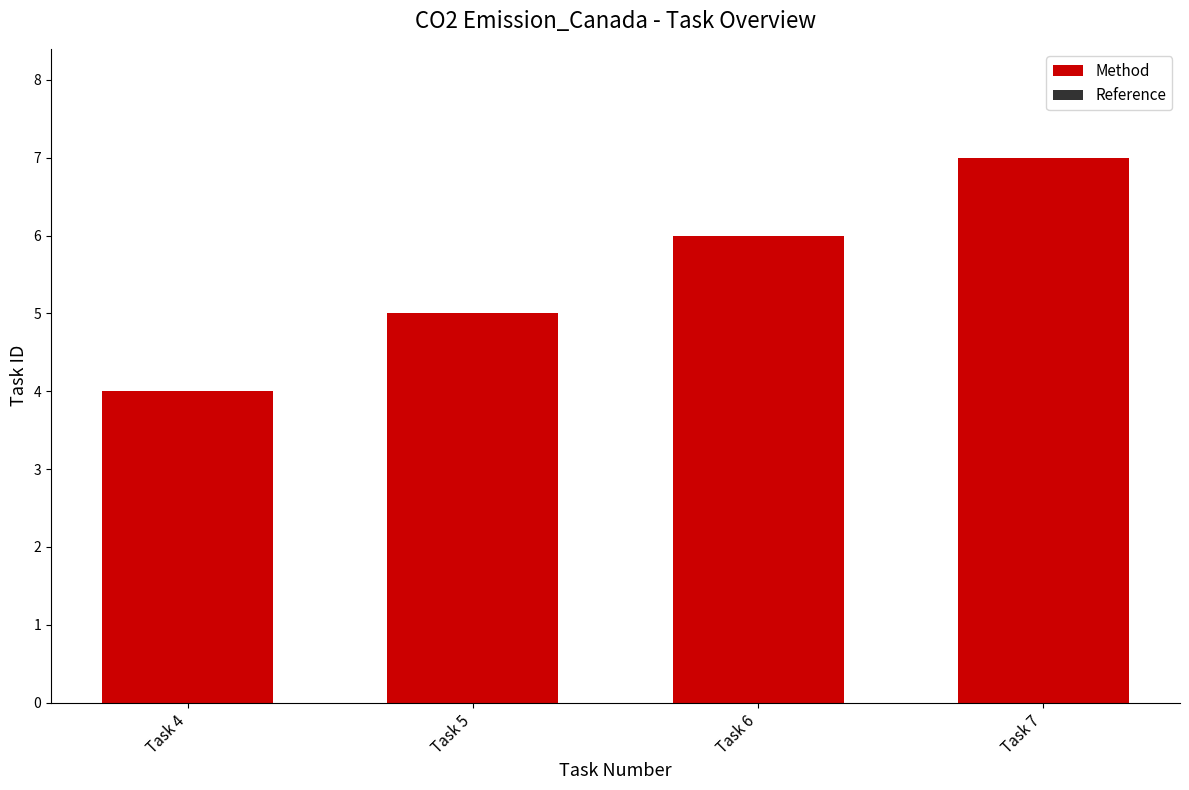

List the labels in order of value, smallest first.

Task 4, Task 5, Task 6, Task 7